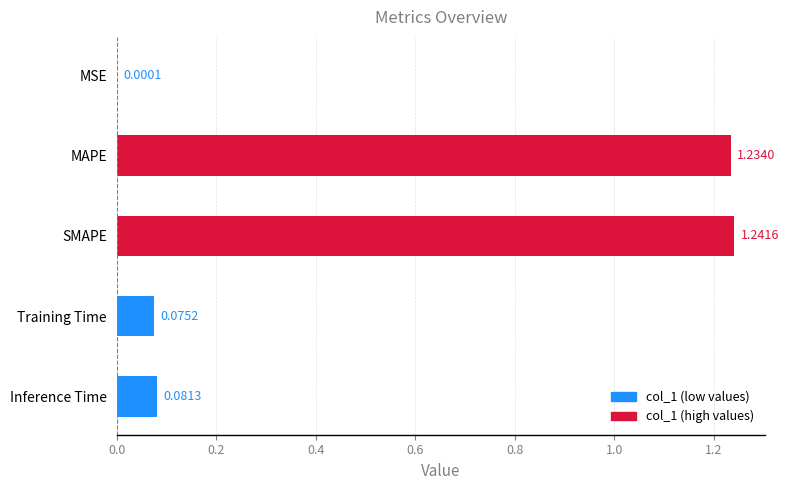

Which label corresponds to the largest value in the chart?

SMAPE